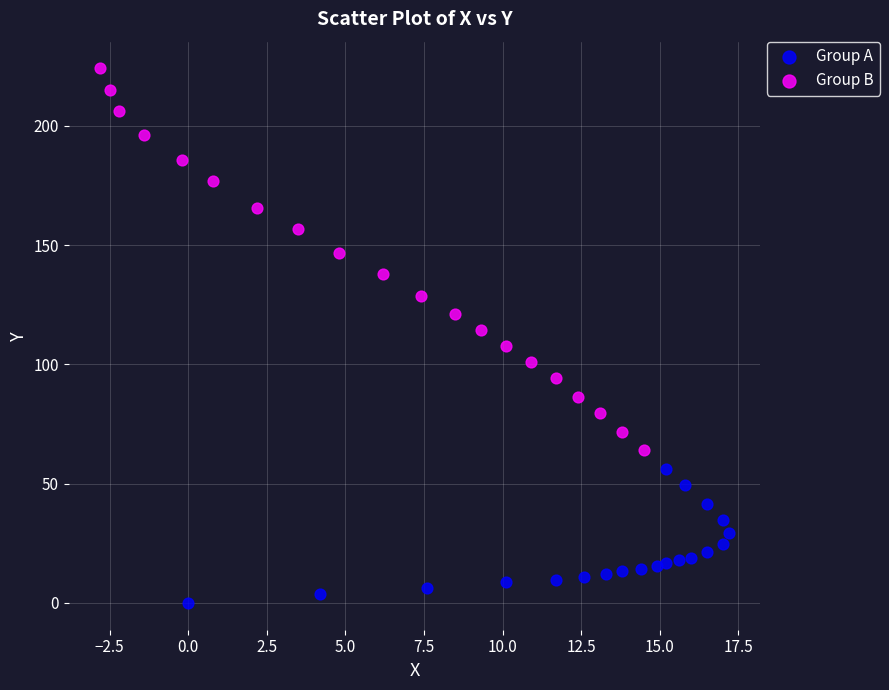

Which series contains the highest Y value?

Group B